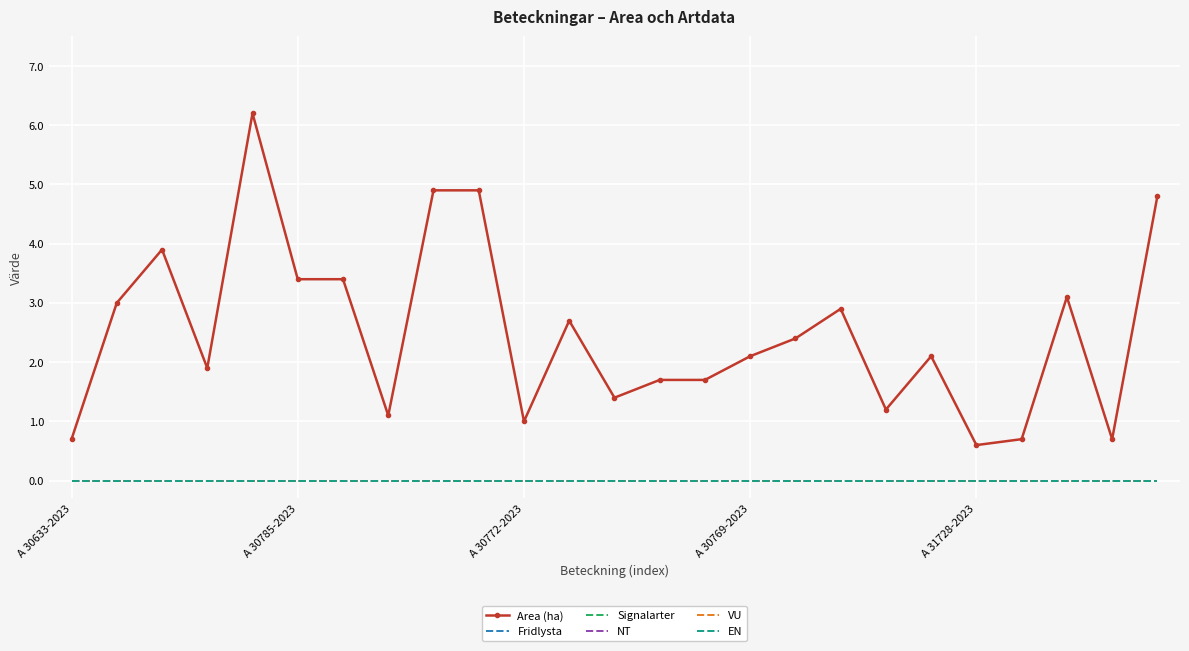

Rank the categories by Fridlysta value from highest to lowest.

A 30633-2023, A 30785-2023, A 30772-2023, A 30769-2023, A 31728-2023, 5, 6, 7, 8, 9, 10, 11, 12, 13, 14, 15, 16, 17, 18, 19, 20, 21, 22, 23, 24